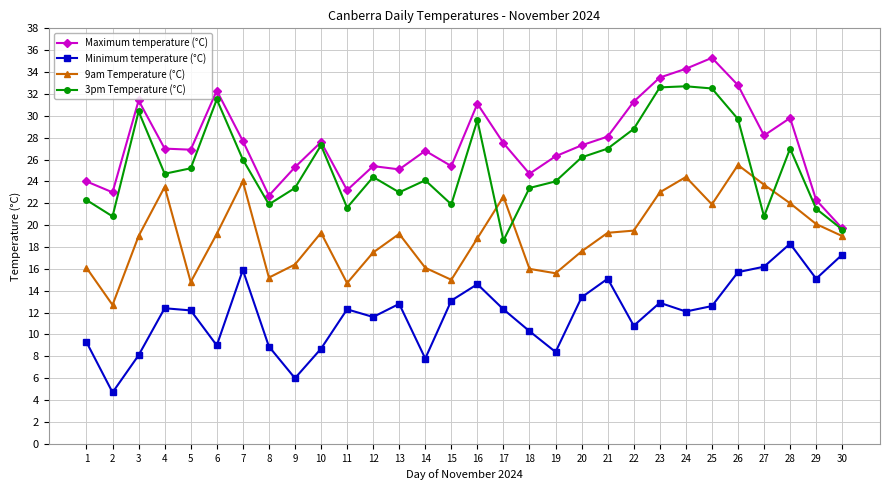

What is the difference between the maximum and minimum values in the Minimum temperature (°C) series?

13.6